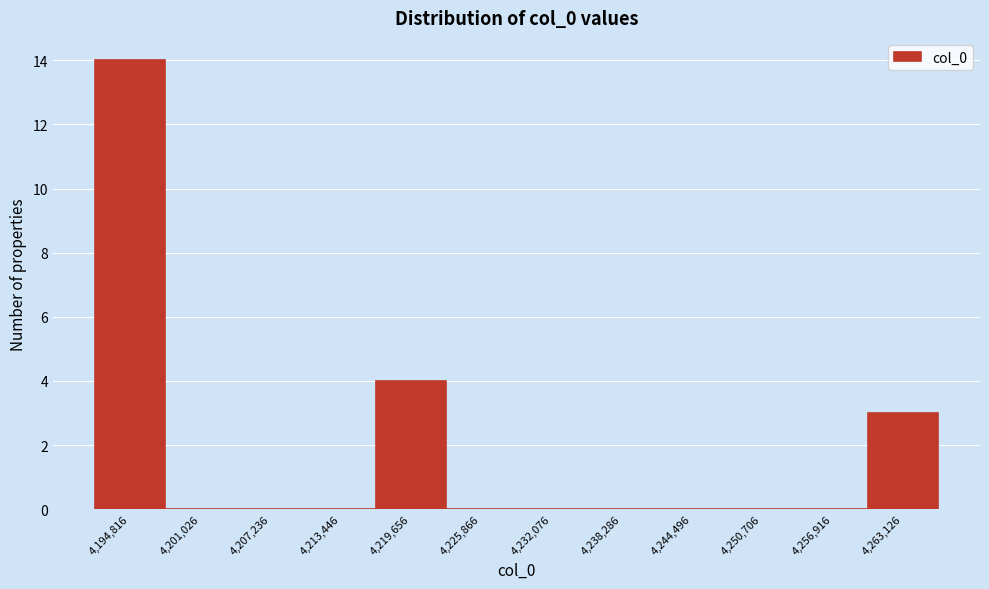

Reading right to left, transcribe all the data shown in this chart.

4,263,126=3	4,256,916=0	4,250,706=0	4,244,496=0	4,238,286=0	4,232,076=0	4,225,866=0	4,219,656=4	4,213,446=0	4,207,236=0	4,201,026=0	4,194,816=14